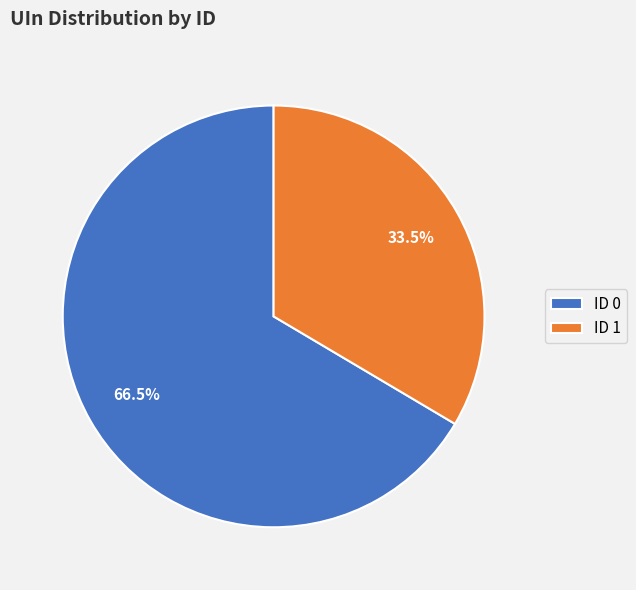

Count the number of slices in the pie.

2